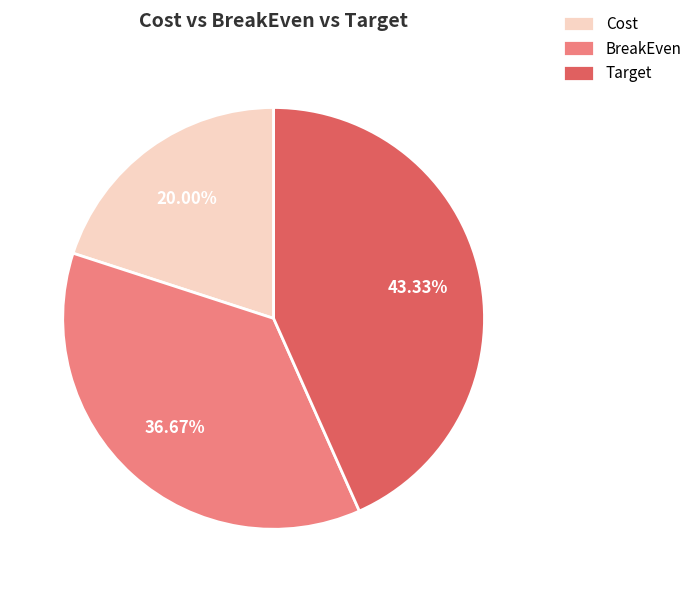

To the nearest percent, what is the combined percentage of Target and BreakEven?

80%